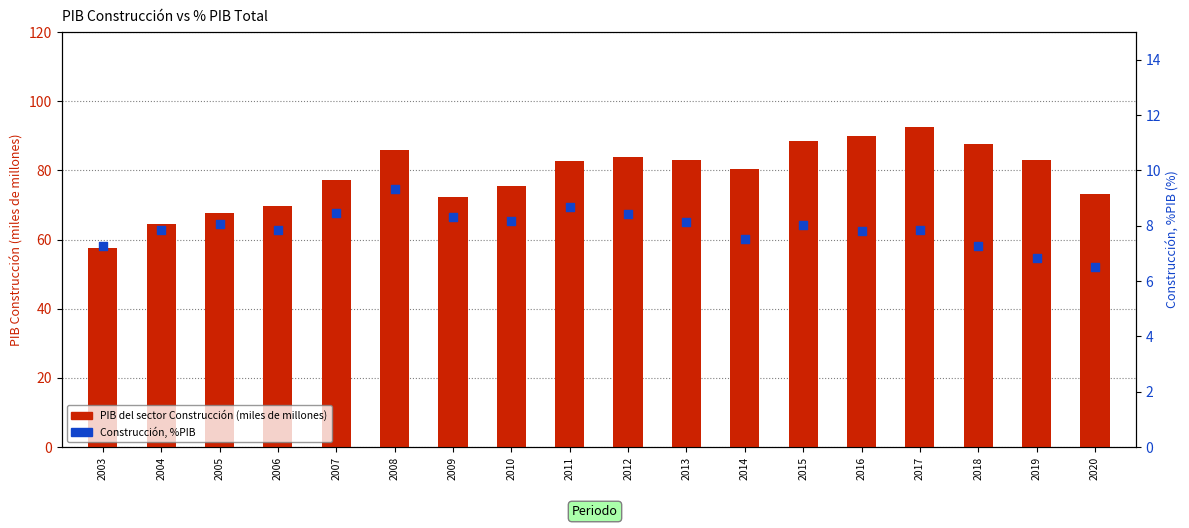

What is the total value across all series at 2017?

100.3